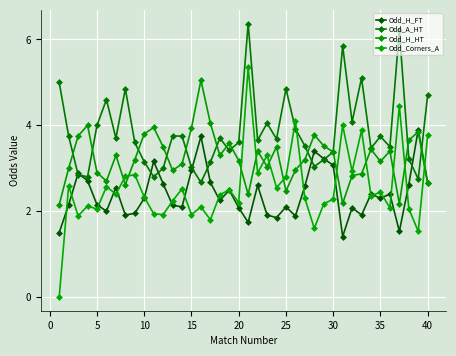

How many categories are shown in the chart?

40